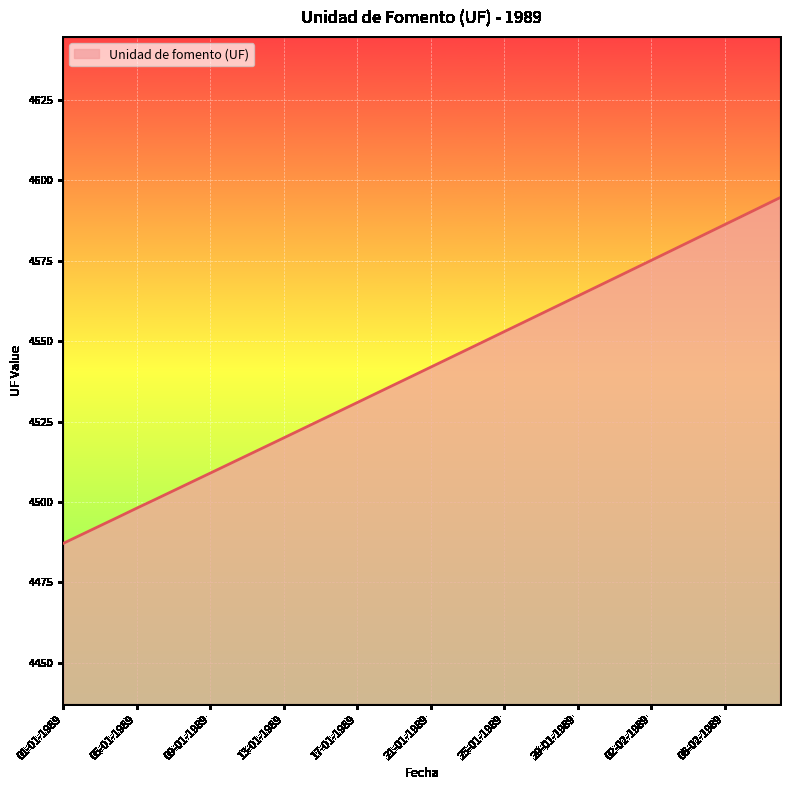

What is the greatest value displayed?

4594.6